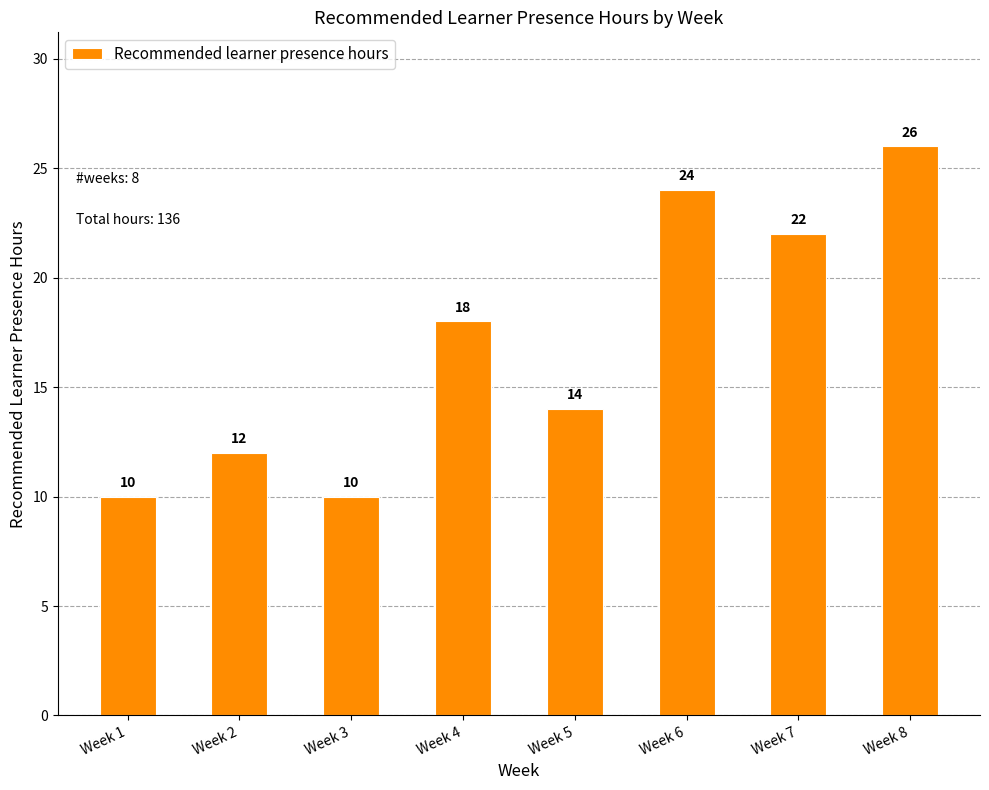

What is the change in value from Week 1 to Week 5?

+4